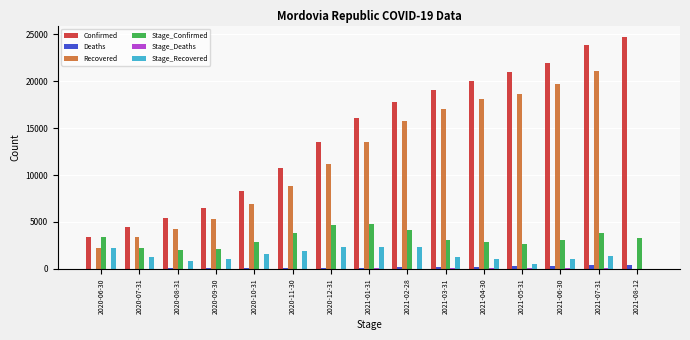

What is the greatest value displayed?

24704